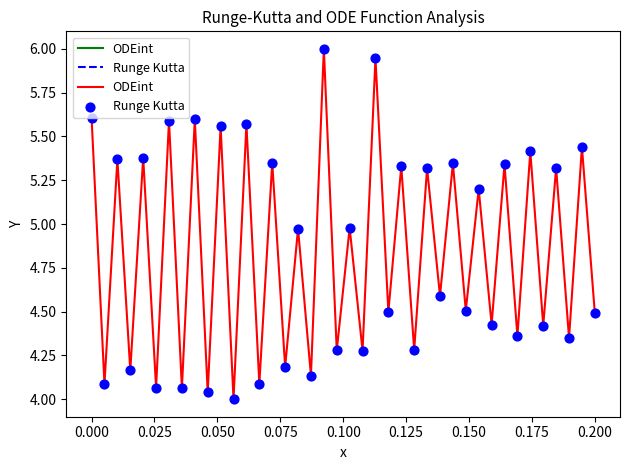

What is the maximum value shown in the chart?

6.0